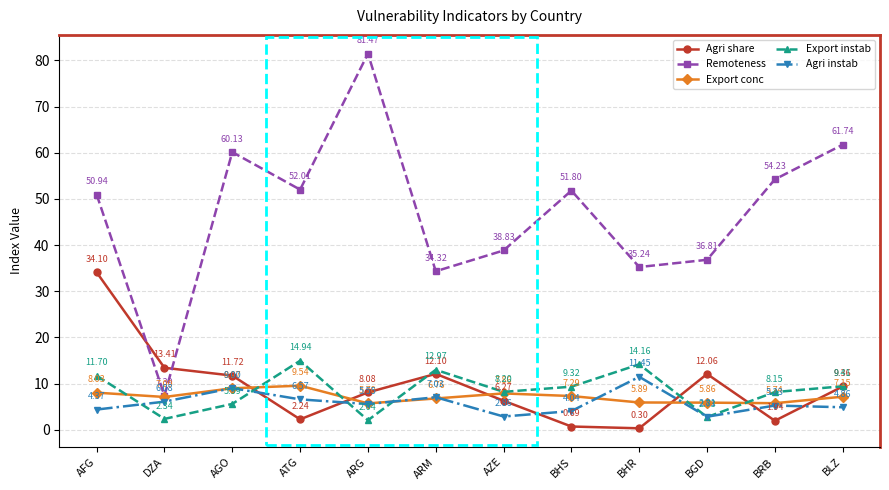

What is the maximum value shown in the chart?

81.5